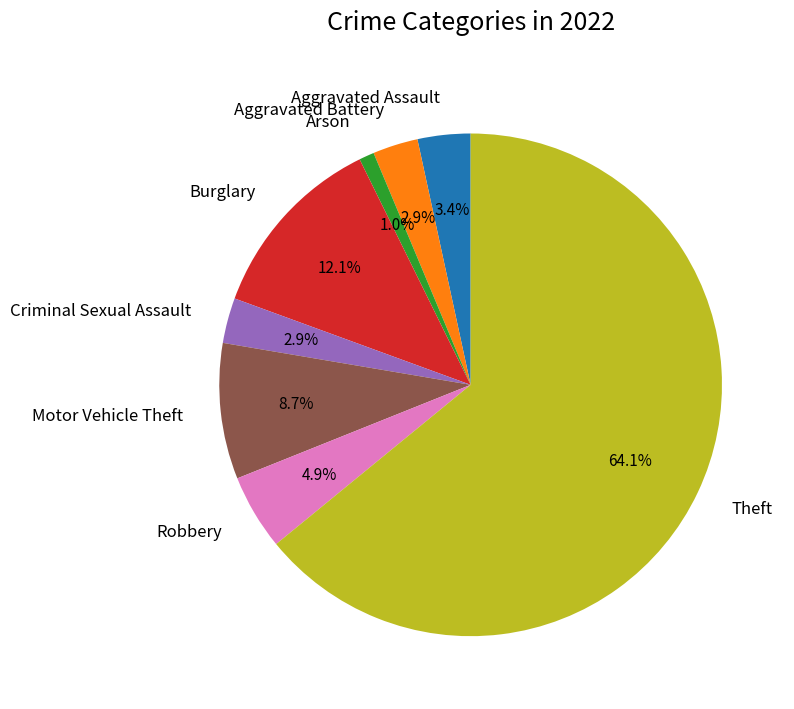

Does any single category account for the majority?

Yes